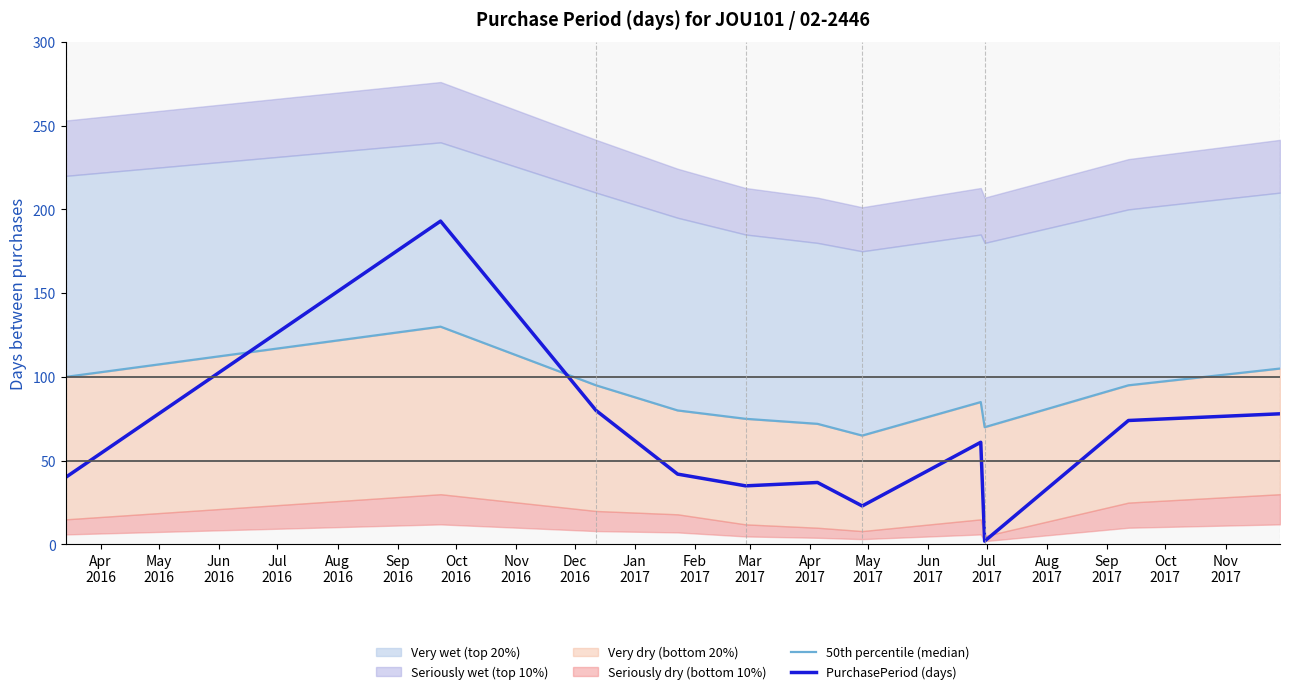

What is the highest value of the PurchasePeriod (days) series?

193